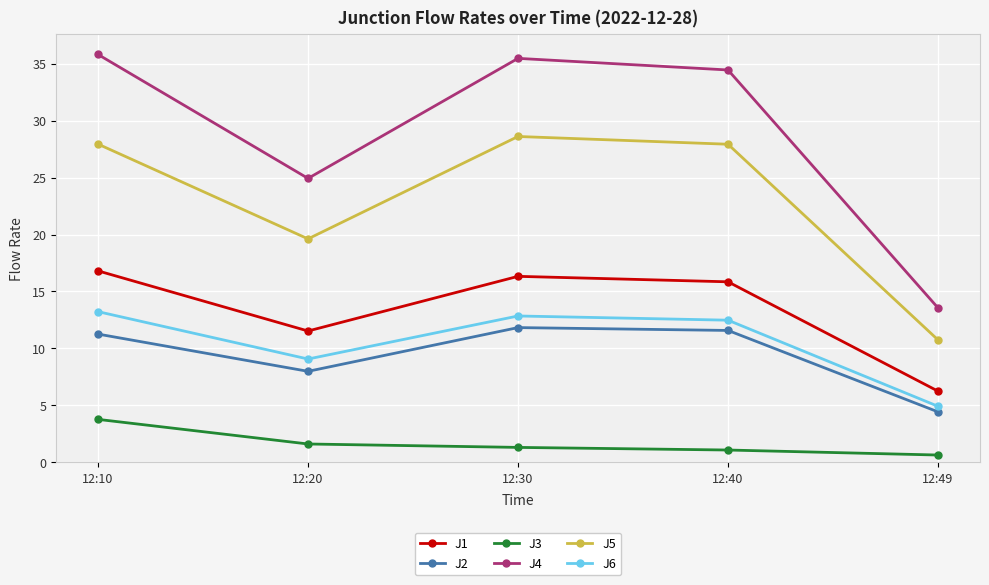

At how many categories does at least one series exceed 18?

4